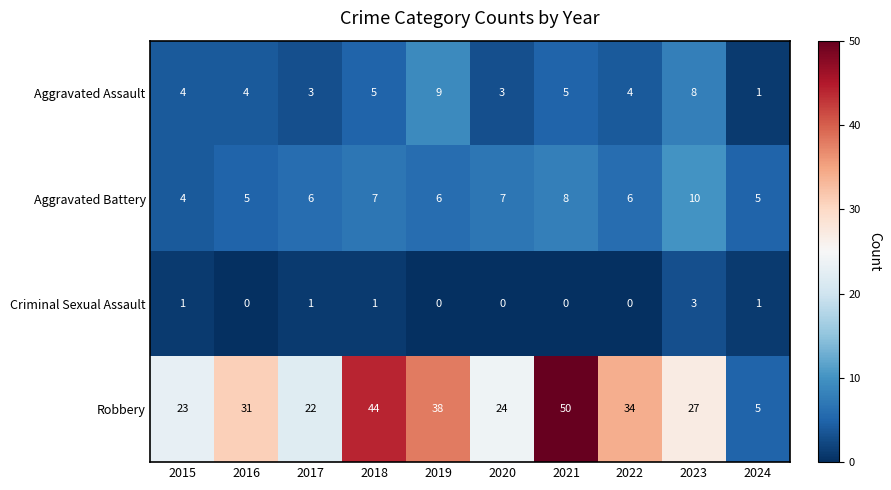

What is the total value across all series at 2018?

57